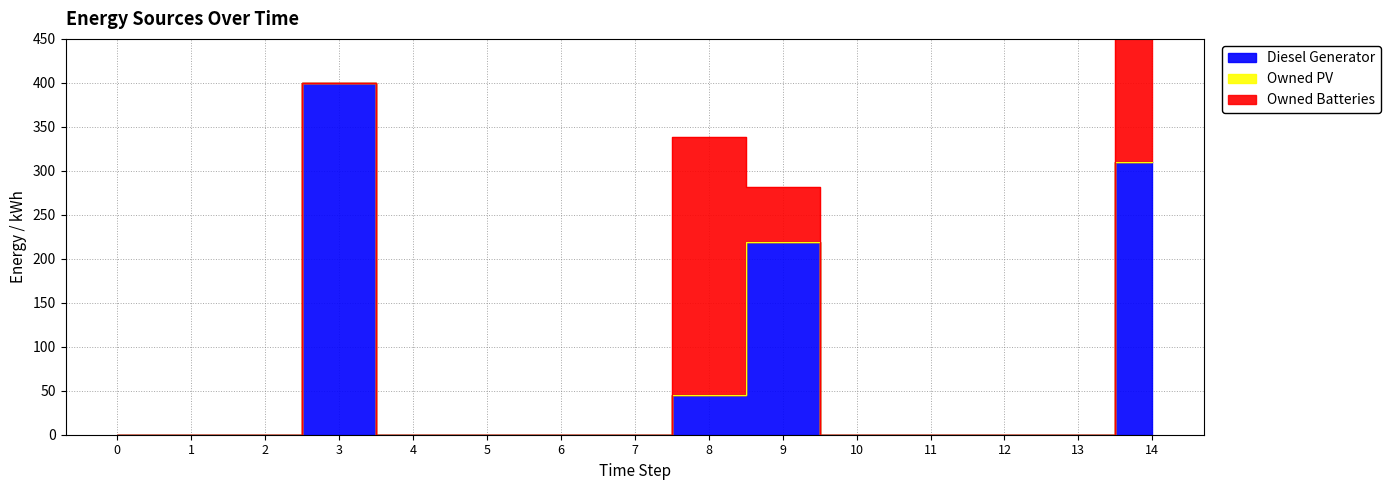

Reading left to right, list all the values displayed in this chart.

Diesel Generator: 0	0	0	400	0	0	0	0	45	219	0	0	0	0	310
Owned PV: 0	0	0	0	0	0	0	0	0	0	0	0	0	0	0
Owned Batteries: 0	0	0	0	0	0	0	0	294	63	0	0	0	0	148